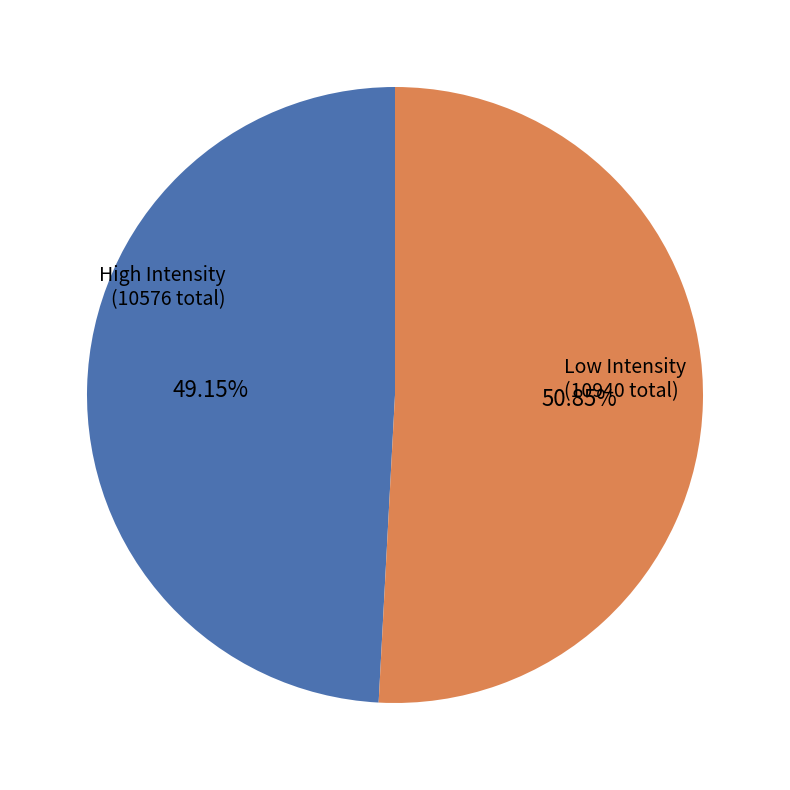

Count the number of slices in the pie.

2